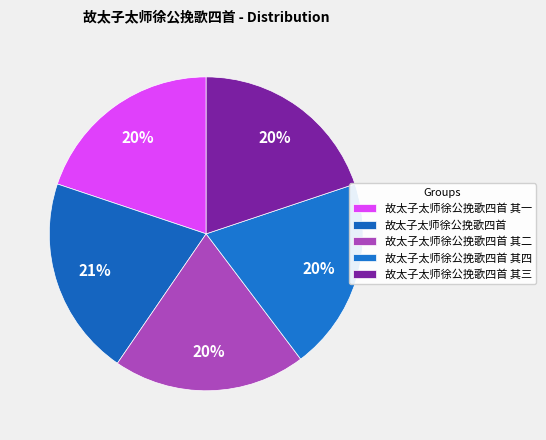

Is the sum of 故太子太师徐公挽歌四首 其三 and 故太子太师徐公挽歌四首 其一 greater than half?

No